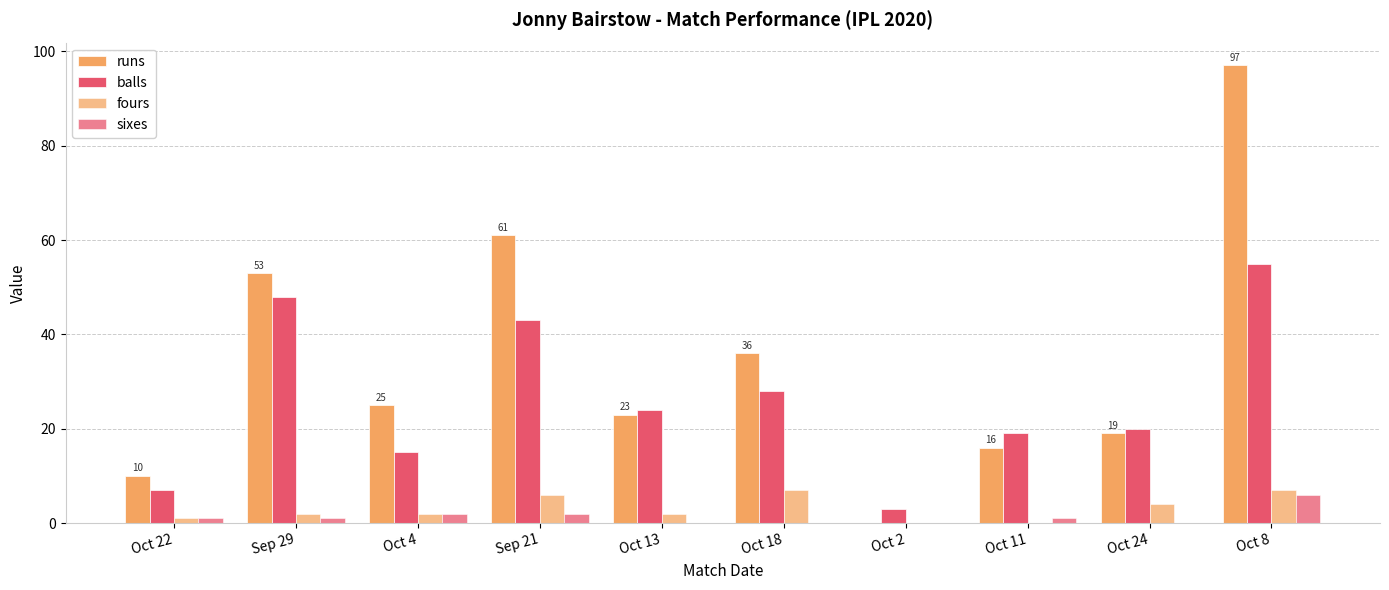

What is the difference between the second highest and second lowest values in the balls series?

41